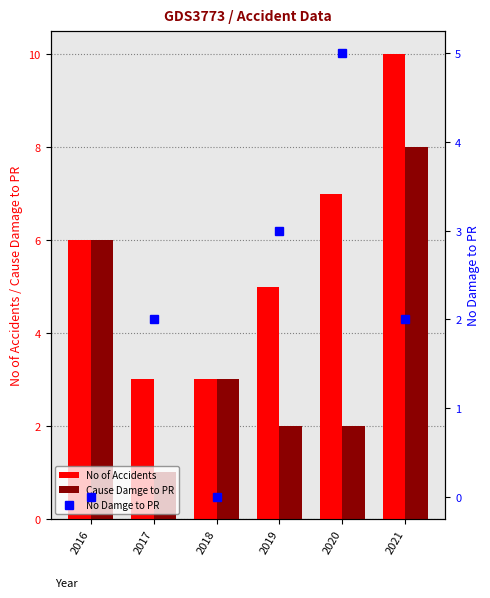

What is the maximum value for No Damge to PR?

5